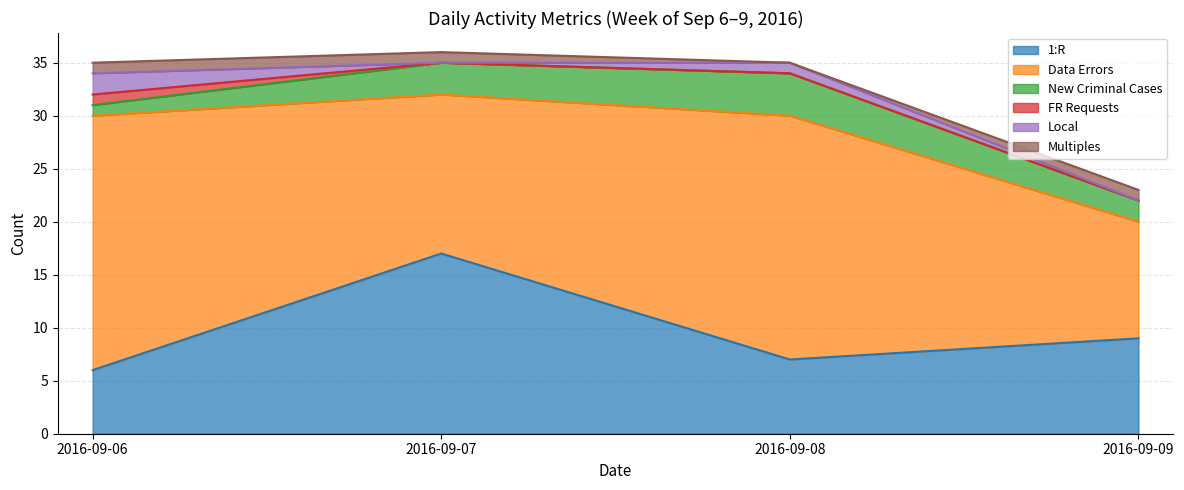

List the labels in order of FR Requests value, smallest first.

2016-09-07, 2016-09-08, 2016-09-09, 2016-09-06